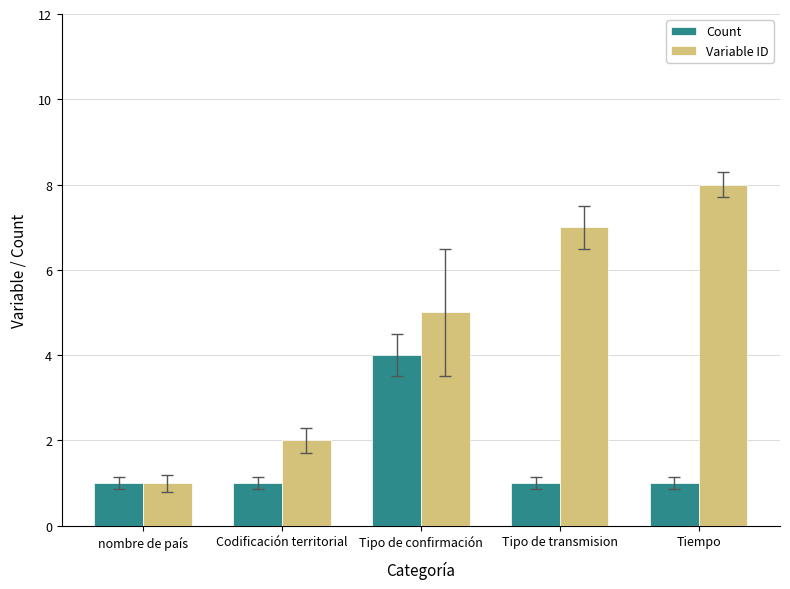

How many bars are there in each group?

2